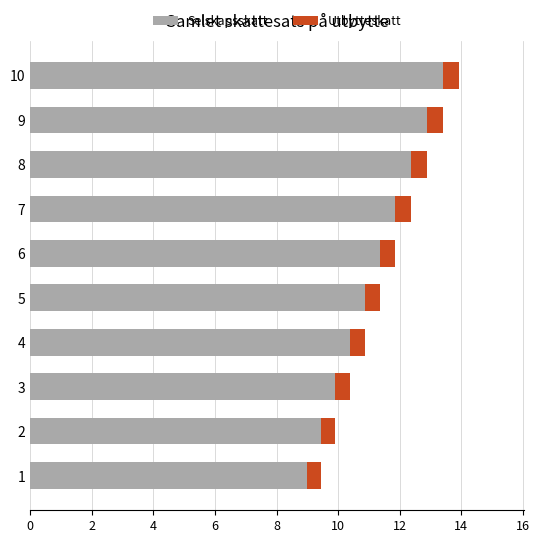

At which category is the sum across all series the highest?

10